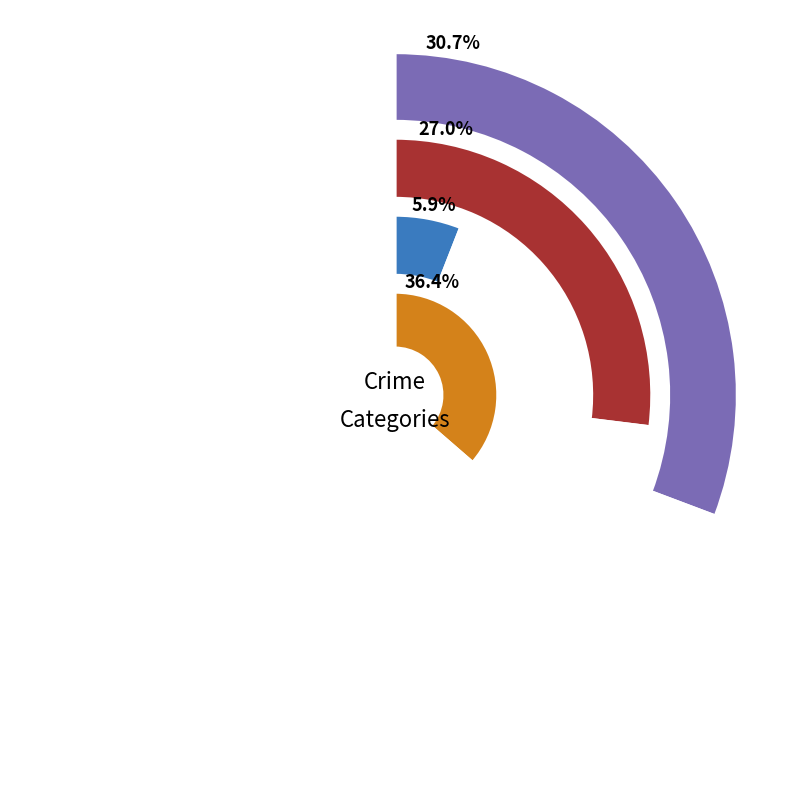

Which slice is the smallest?

2016